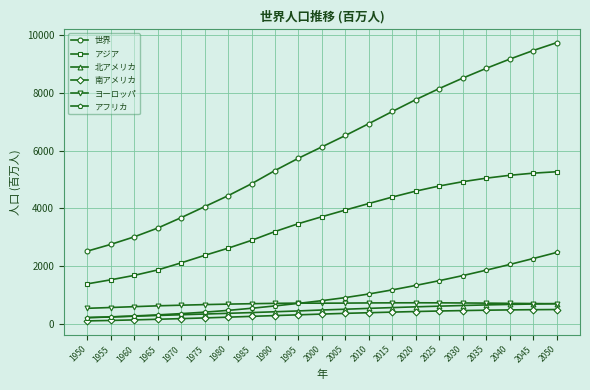

Read the 南アメリカ value at 2010.

397